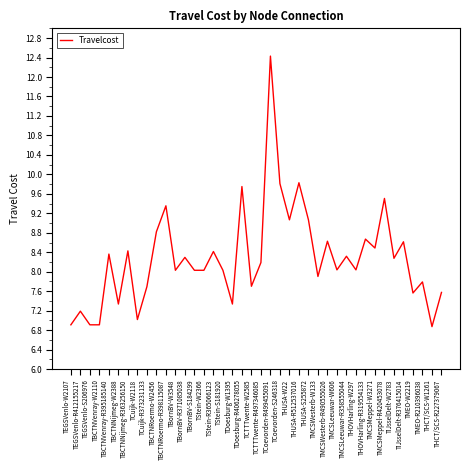

What position from the right is TCoevorden-S246318?

18